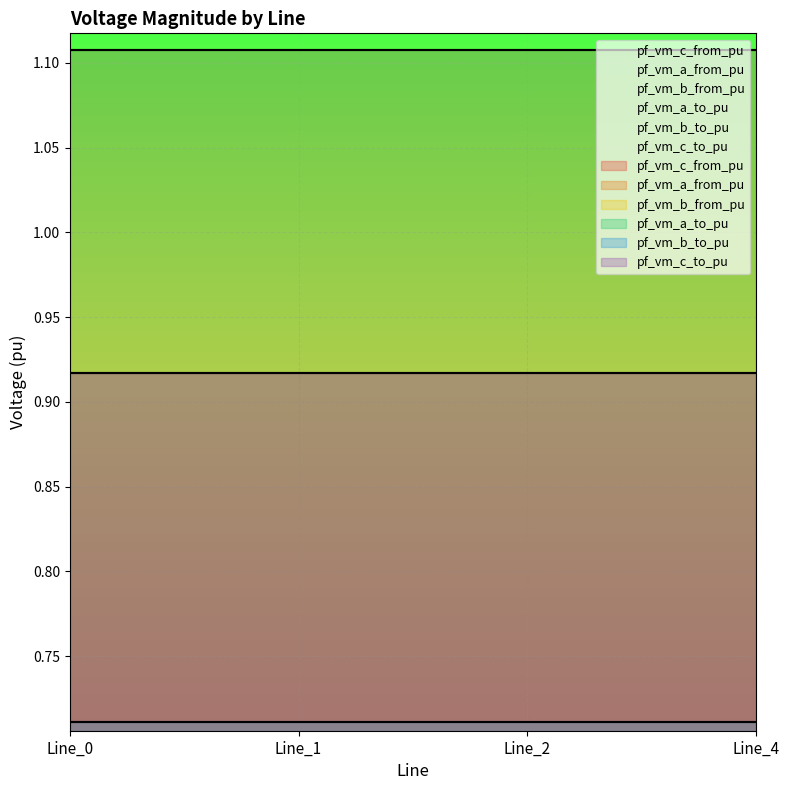

How many interior local peaks does the pf_vm_c_from_pu series have?

1